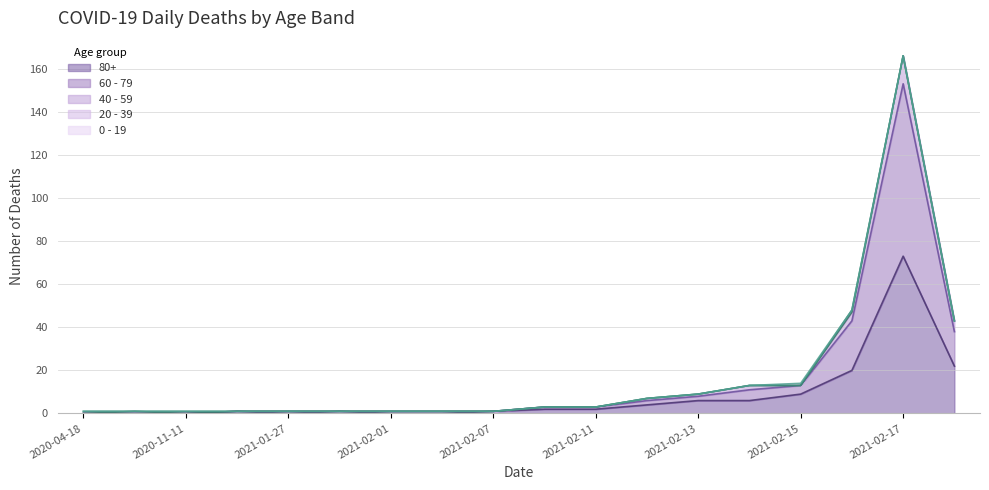

What is the label of the 16th point from the left?

2021-02-16